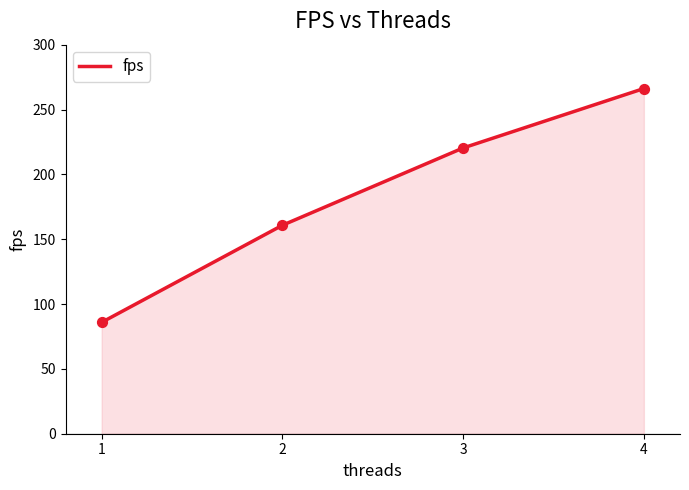

What is the ratio of the value at 4 to the value at 2?

1.7